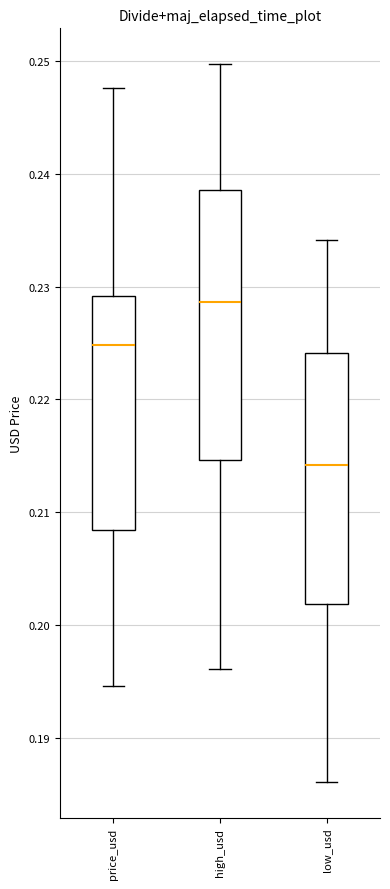

Reading left to right, transcribe this box plot: for each box, give where its median line is, the range the box spans, and where its two whiskers end, as read against the y-axis. The values are not printed on the chart, so give them approximately, as read against the axis.

price_usd: median 0.225, box 0.208 to 0.229, whiskers 0.195 to 0.248
high_usd: median 0.229, box 0.215 to 0.239, whiskers 0.196 to 0.250
low_usd: median 0.214, box 0.202 to 0.224, whiskers 0.186 to 0.234